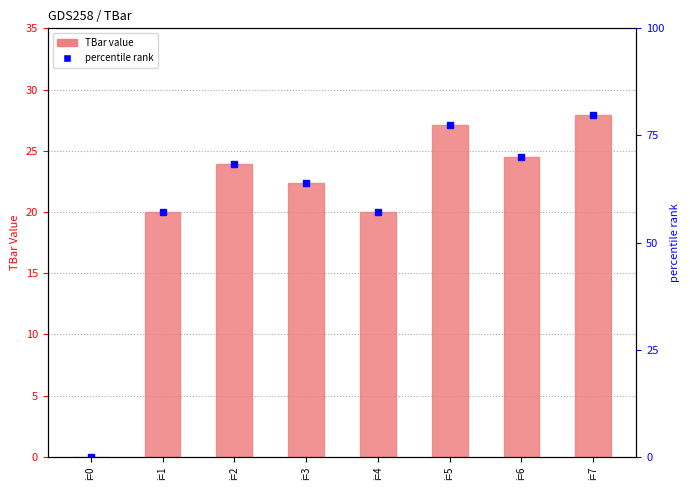

True or false: the data shows 24.5 at i=6.

True